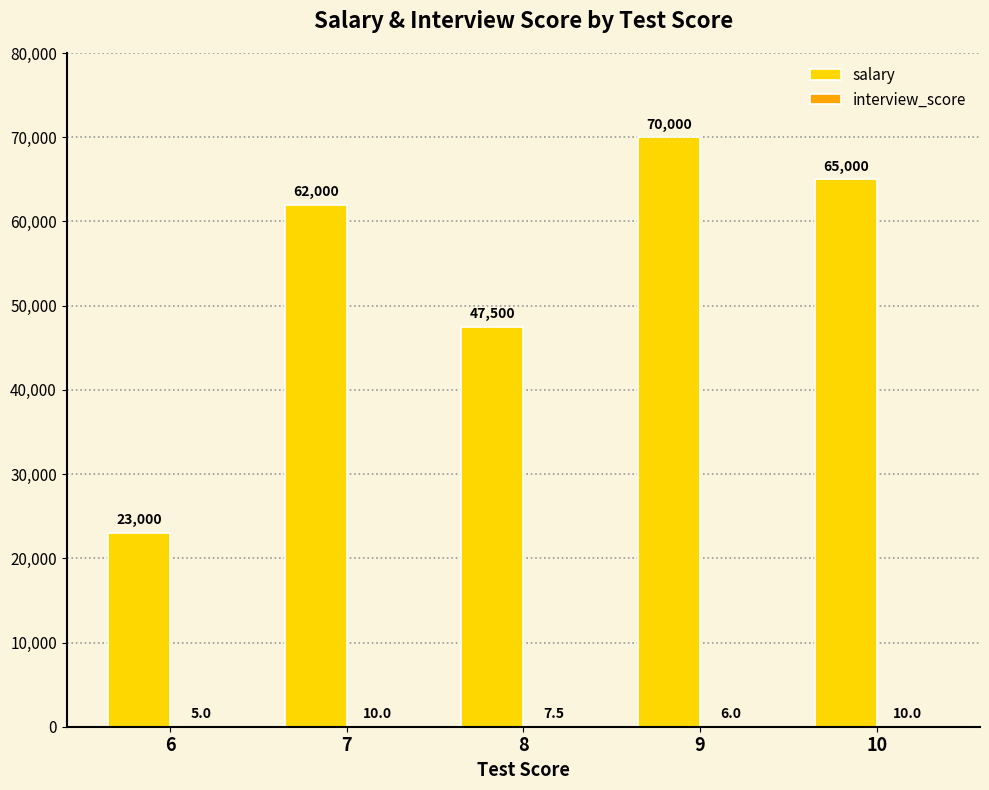

What is the spread (max minus min) of values at 10?

64990.0